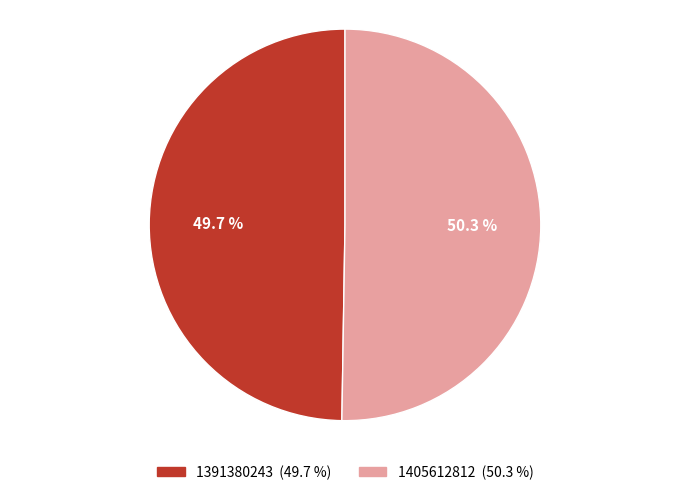

Count the number of slices in the pie.

2